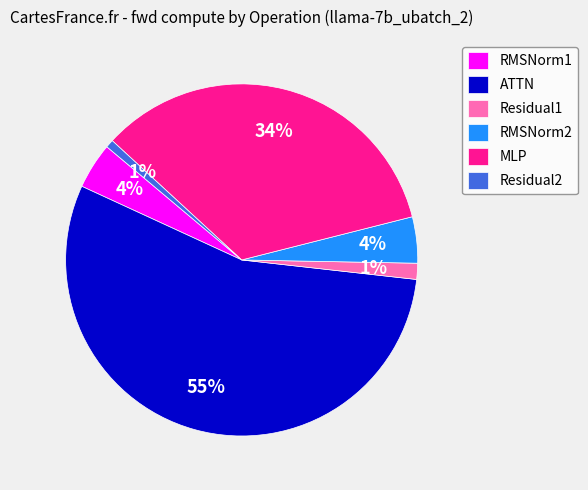

Does any single category account for the majority?

Yes